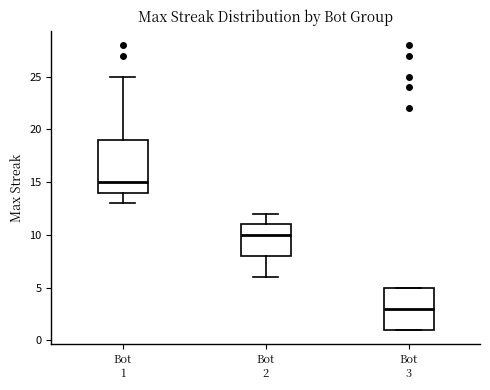

Which box has the highest median line?

Bot 1